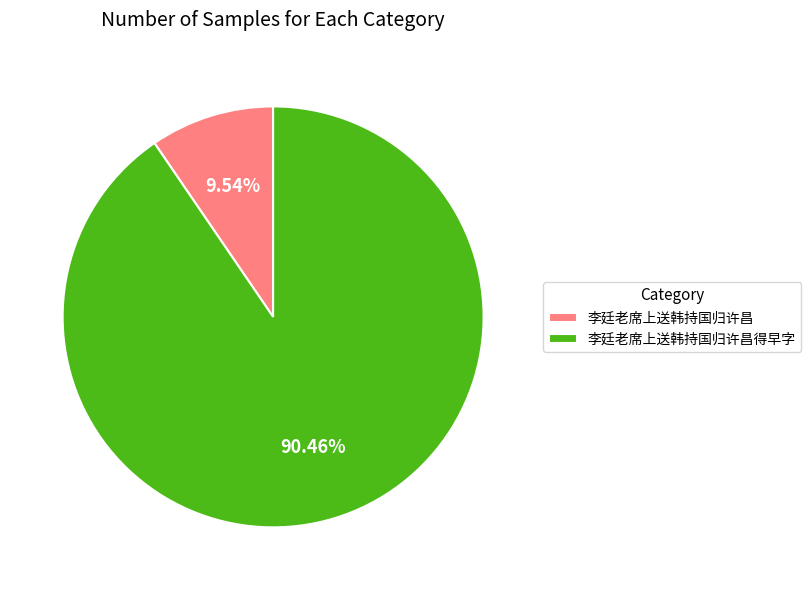

Is it true that 李廷老席上送韩持国归许昌得早字 is 99% of the pie?

False